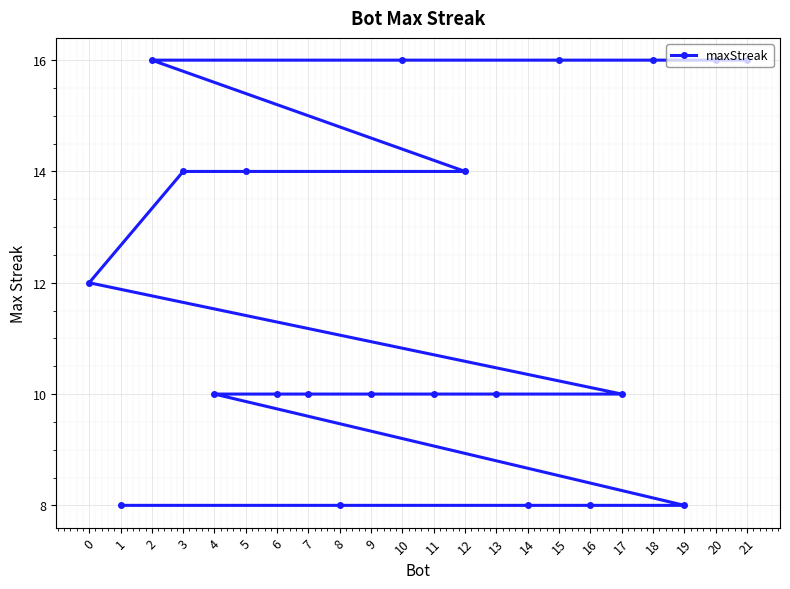

Which category has the highest value across all series?

21